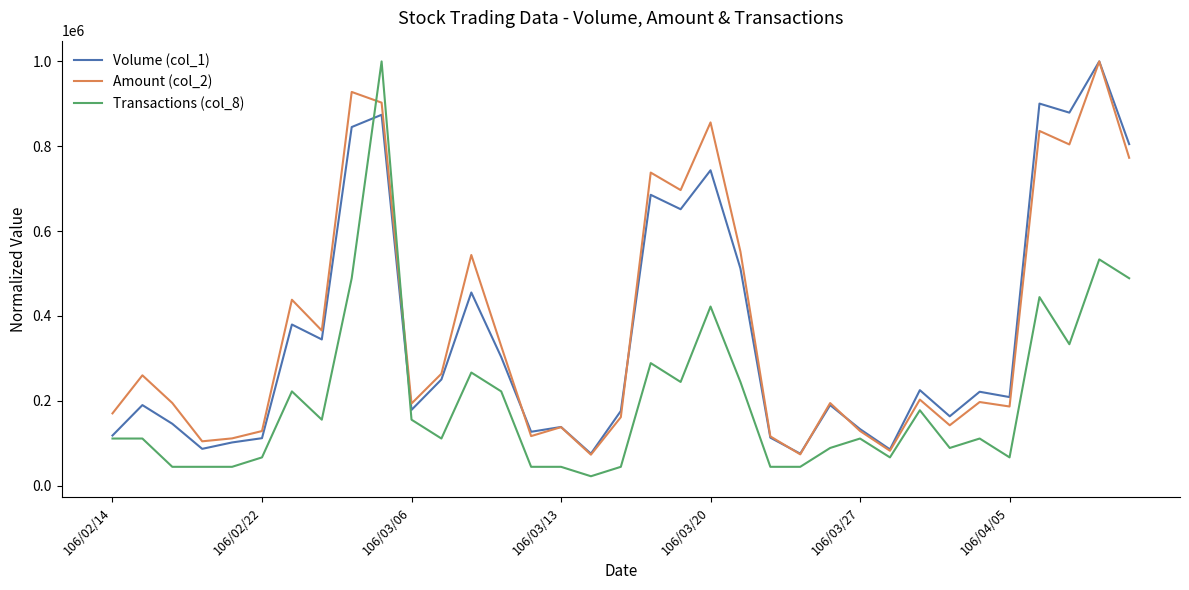

True or false: Transactions (col_8) and Amount (col_2) intersect in this chart.

True